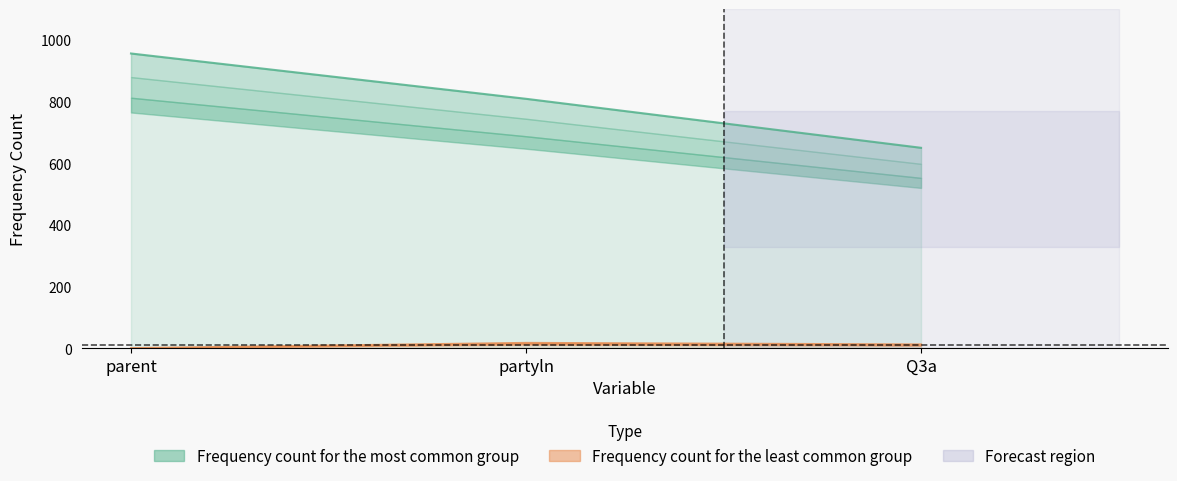

What is the label of the 1st point from the left?

parent